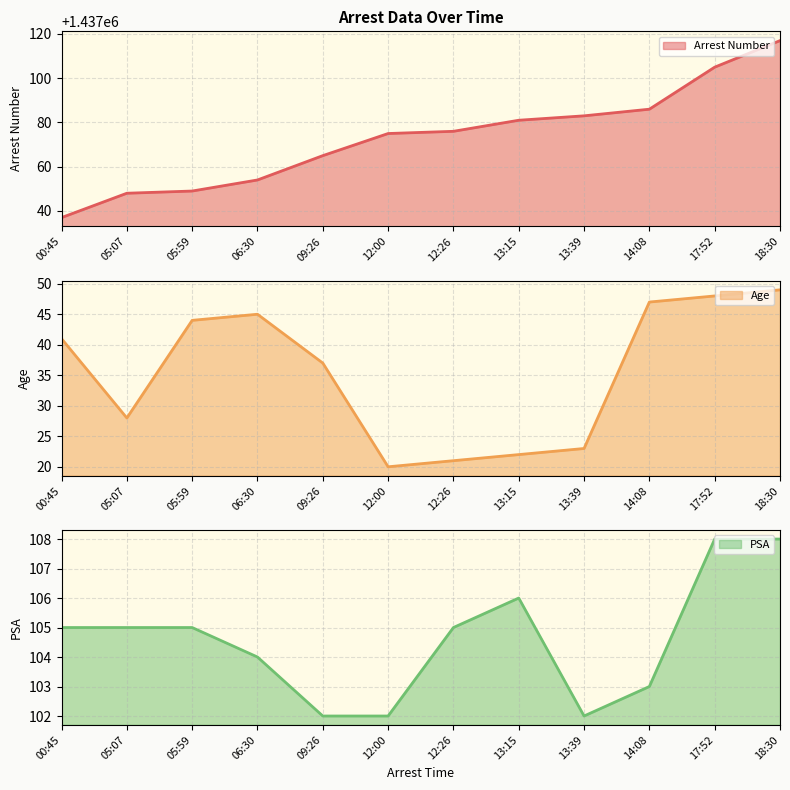

The value of PSA line at 00:45 is 105. True or false?

True